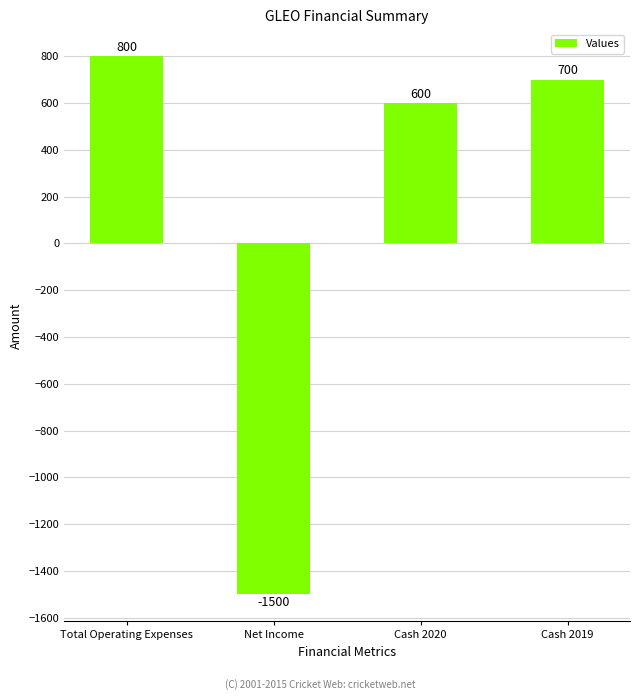

Rank the categories by value from highest to lowest.

Total Operating Expenses, Cash 2019, Cash 2020, Net Income